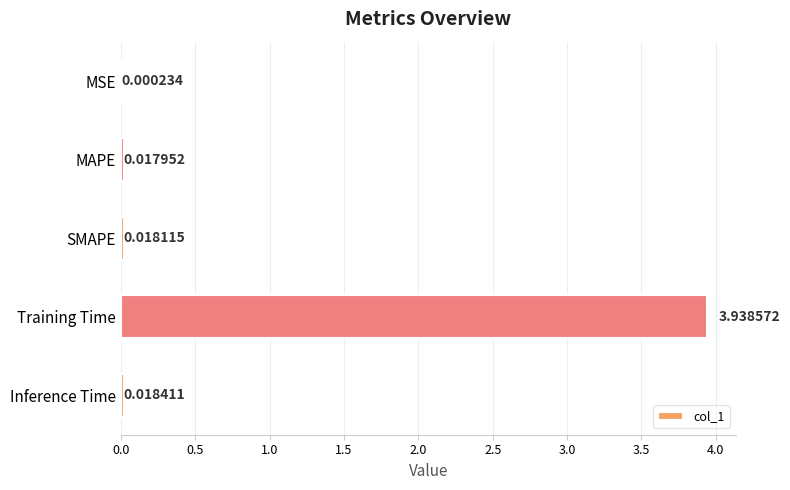

Which category has the highest value across all series?

Training Time